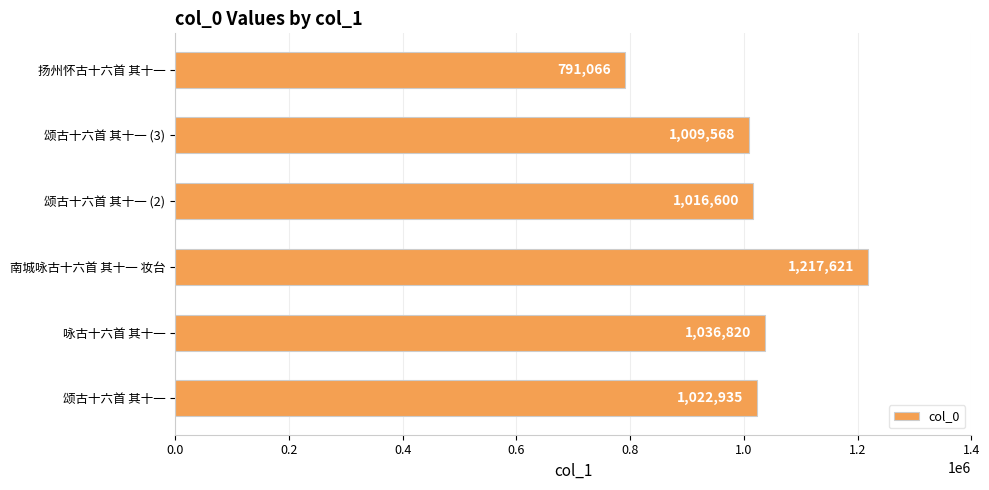

Rank the categories by value from highest to lowest.

南城咏古十六首 其十一 妆台, 咏古十六首 其十一, 颂古十六首 其十一, 颂古十六首 其十一 (2), 颂古十六首 其十一 (3), 扬州怀古十六首 其十一